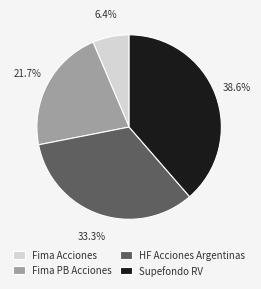

To the nearest percent, what is the combined percentage of HF Acciones Argentinas and Fima Acciones?

40%